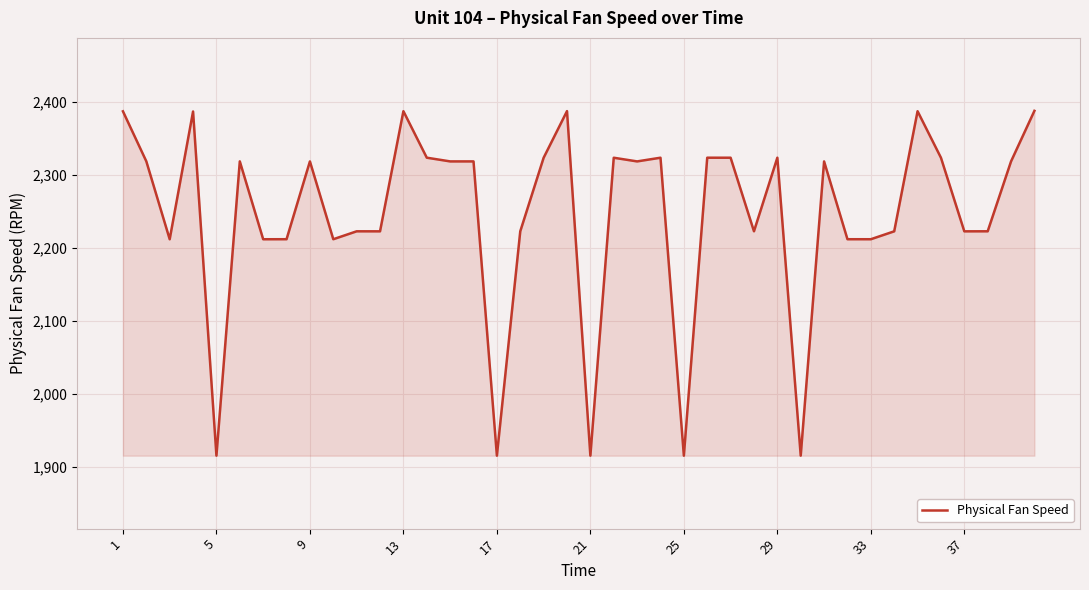

What is the difference between the maximum and minimum values?

472.7